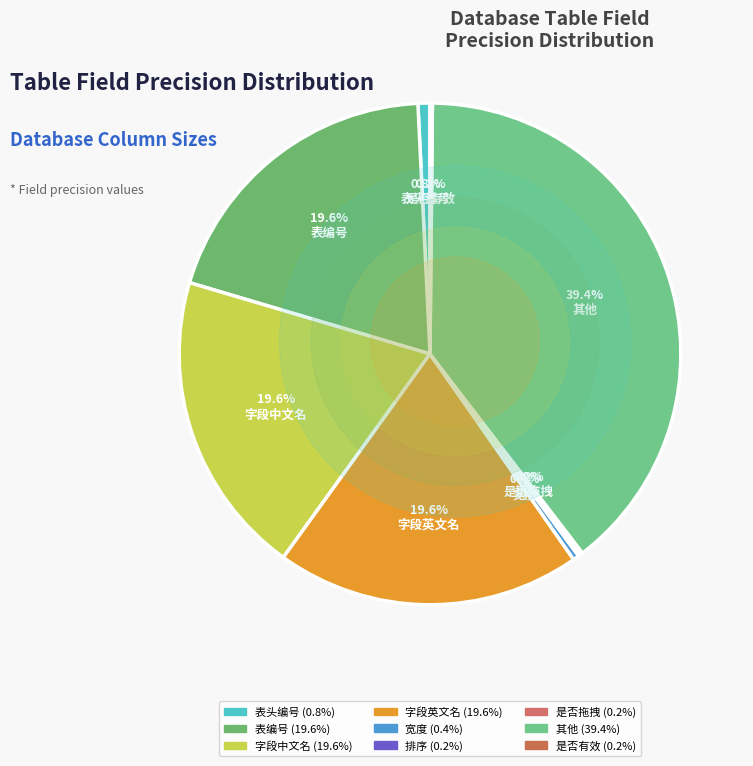

To the nearest percent, what portion does 字段英文名 represent?

20%